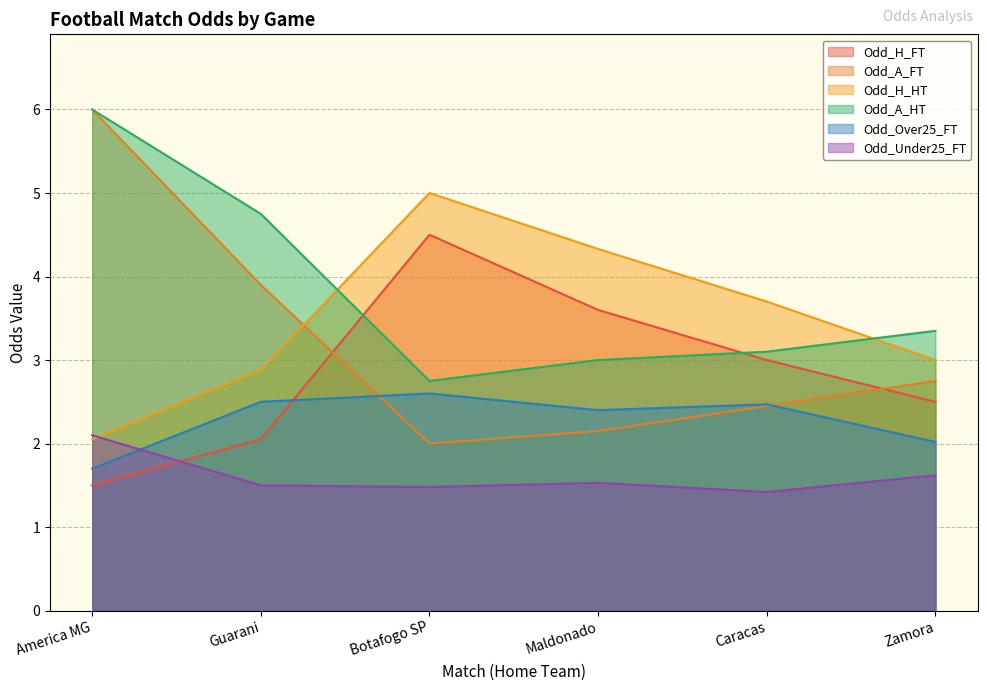

Which label corresponds to the smallest value in the chart?

Caracas